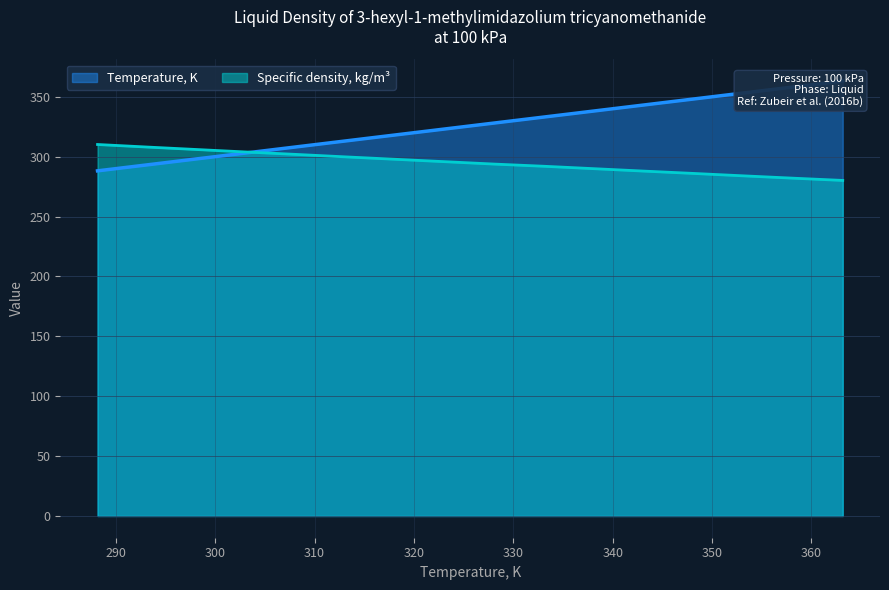

Where is Temperature, K nearest to the value 325?

323.15